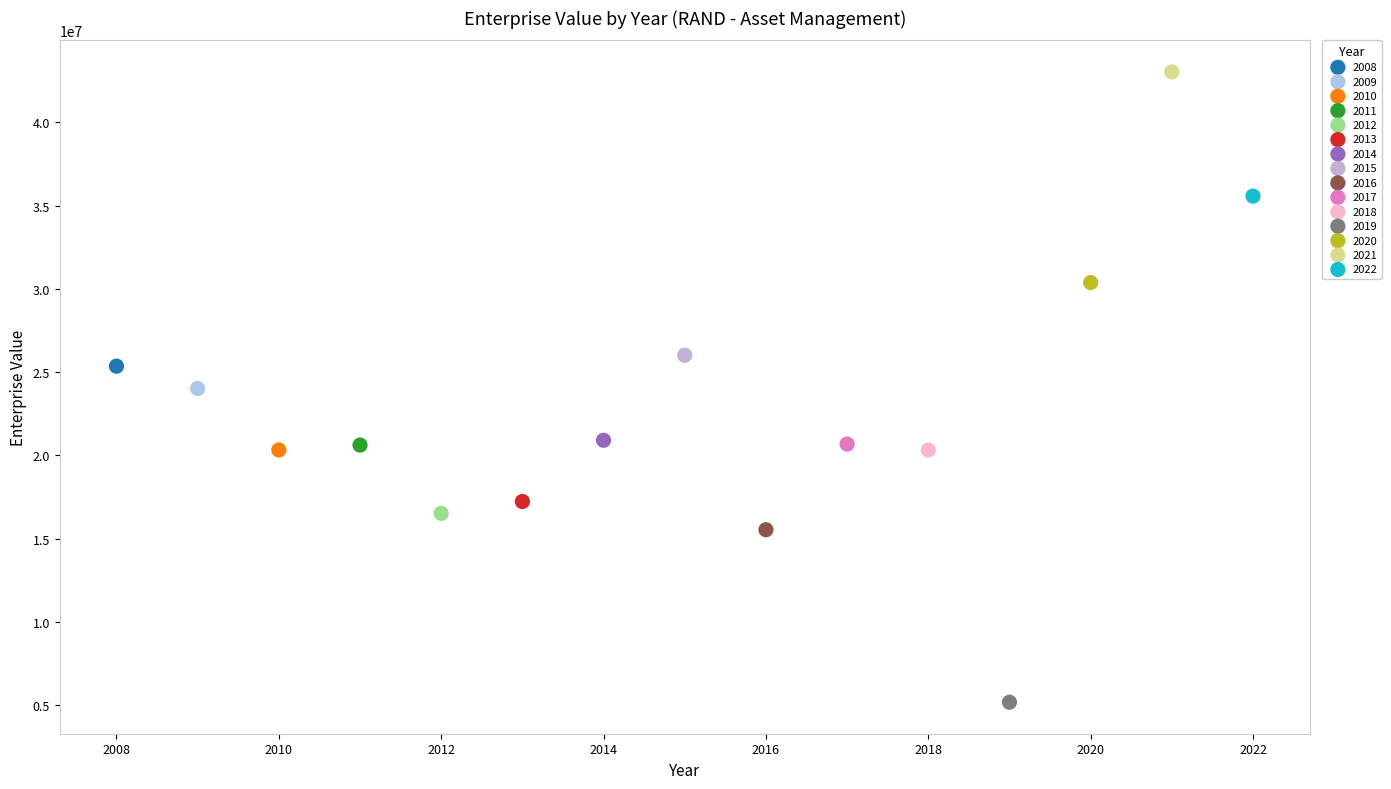

Which series contains the highest Y value?

2021